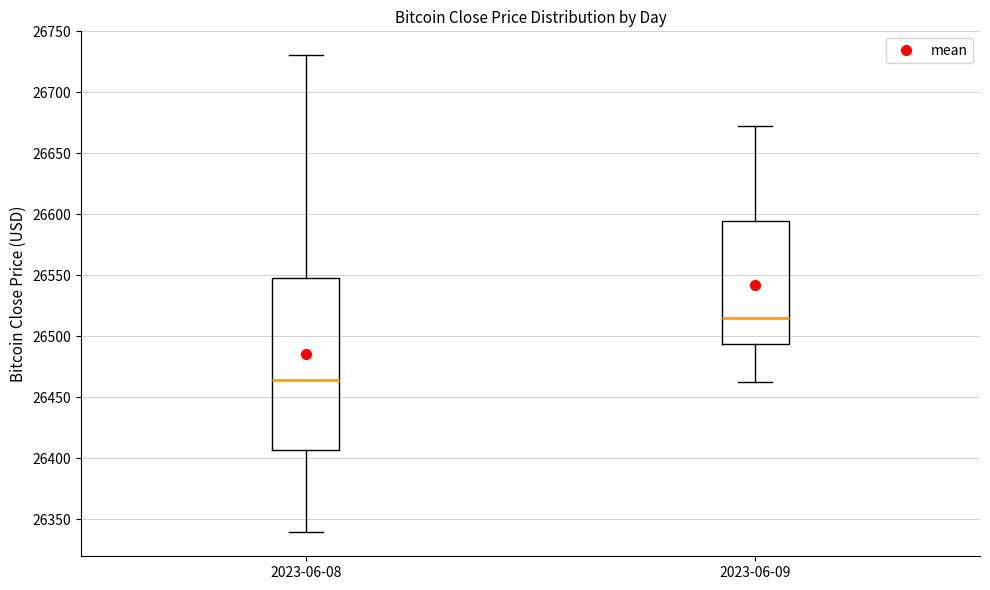

Reading left to right, read every box against the y-axis: the position of its median line, the range the box covers, and the ends of its whiskers. The values are not printed on the chart, so give them approximately, as read against the axis.

2023-06-08: median 26465, box 26405 to 26545, whiskers 26340 to 26730
2023-06-09: median 26515, box 26495 to 26595, whiskers 26465 to 26670